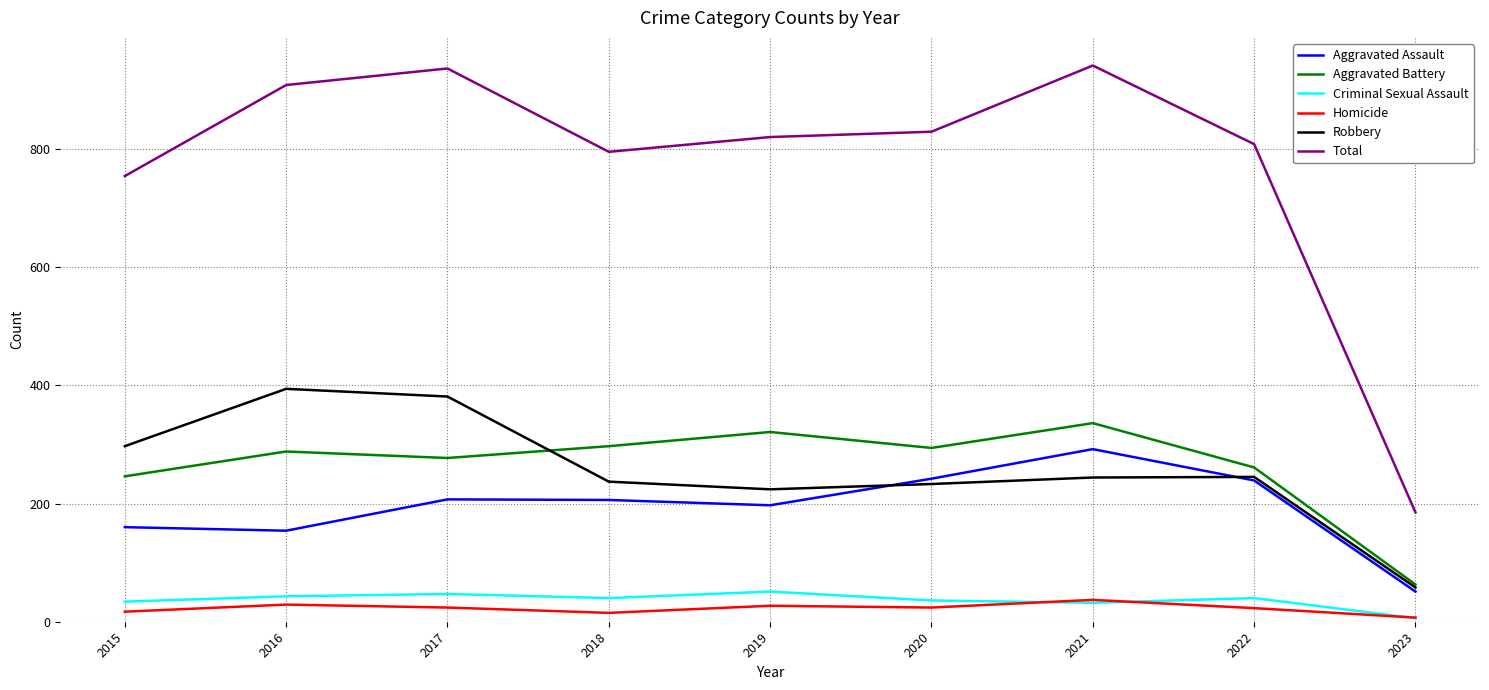

What is the difference between the highest and lowest values at 2020?

805